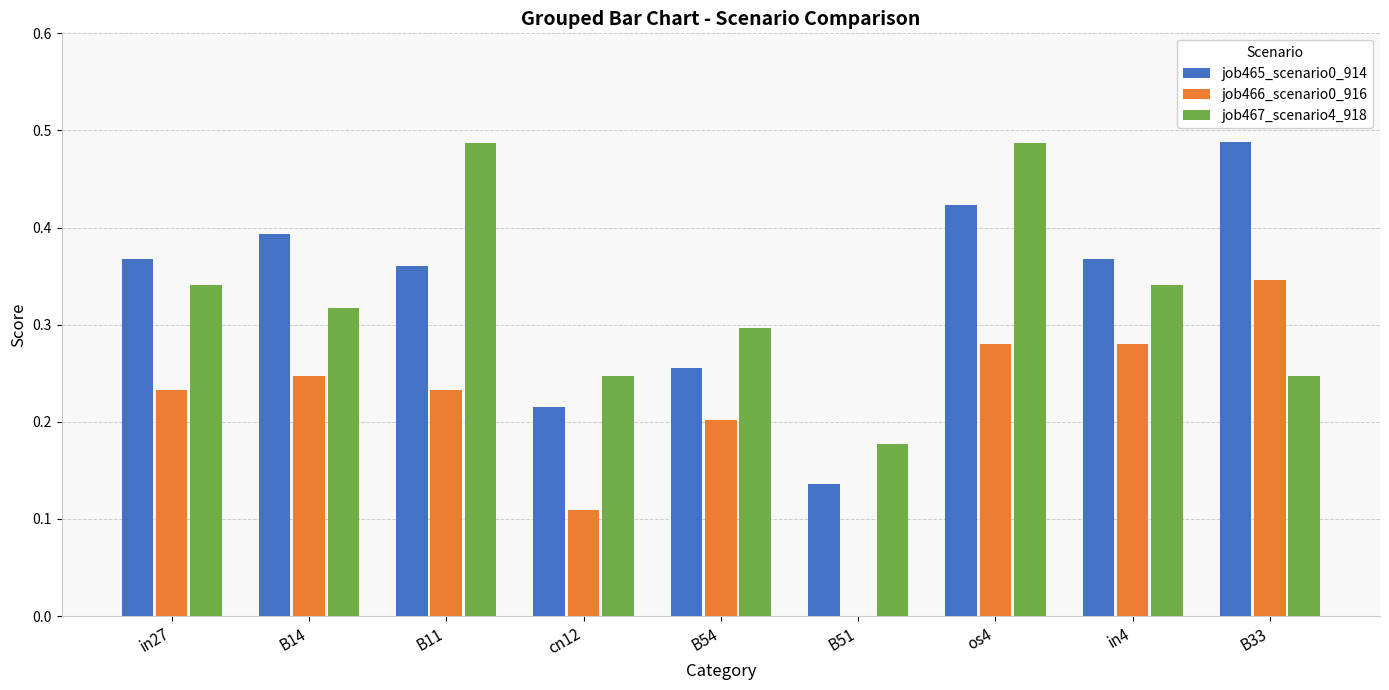

Which series changed the most between B54 and in4?

job465_scenario0_914